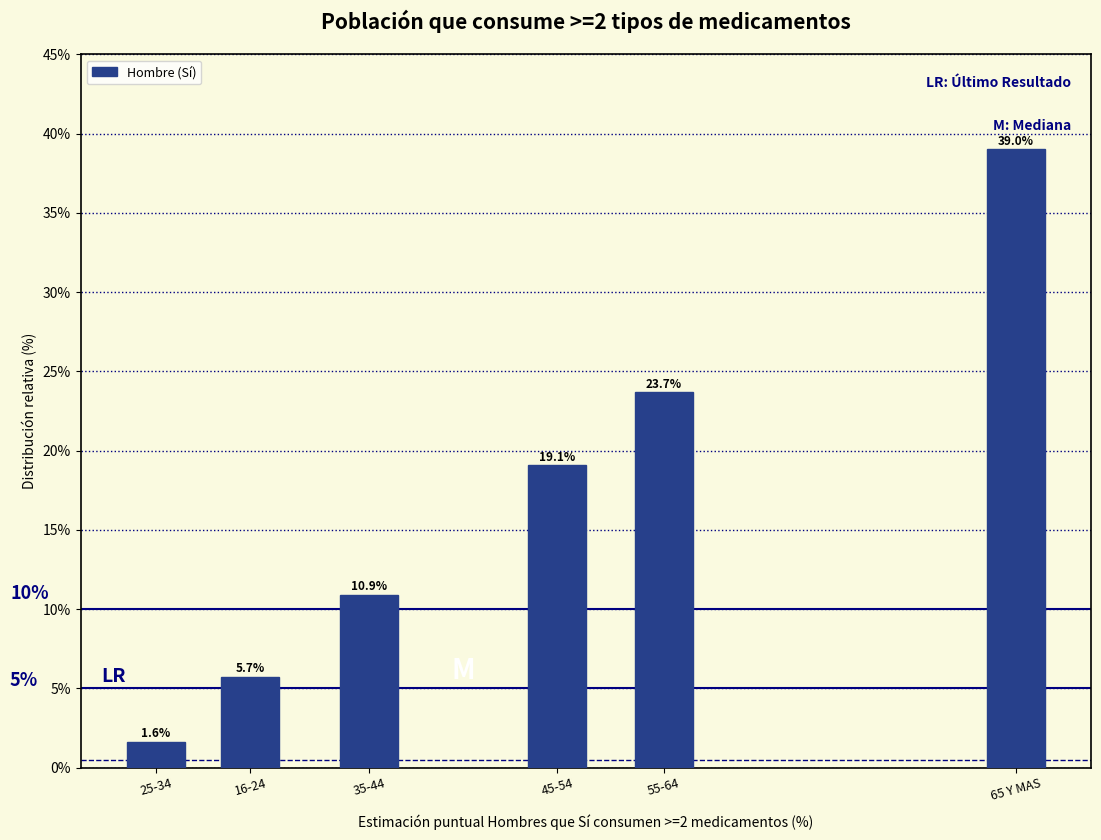

Reading right to left, transcribe all the data shown in this chart.

65 Y MAS=39.0	55-64=23.7	45-54=19.1	35-44=10.9	16-24=5.7	25-34=1.6